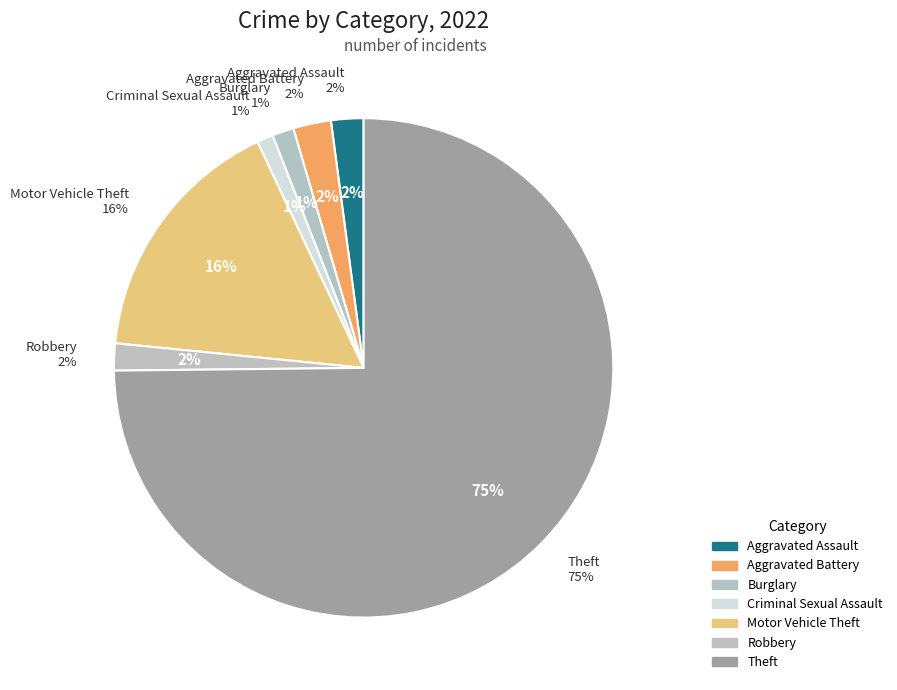

To the nearest percent, what is the combined percentage of Aggravated Battery and Motor Vehicle Theft?

19%